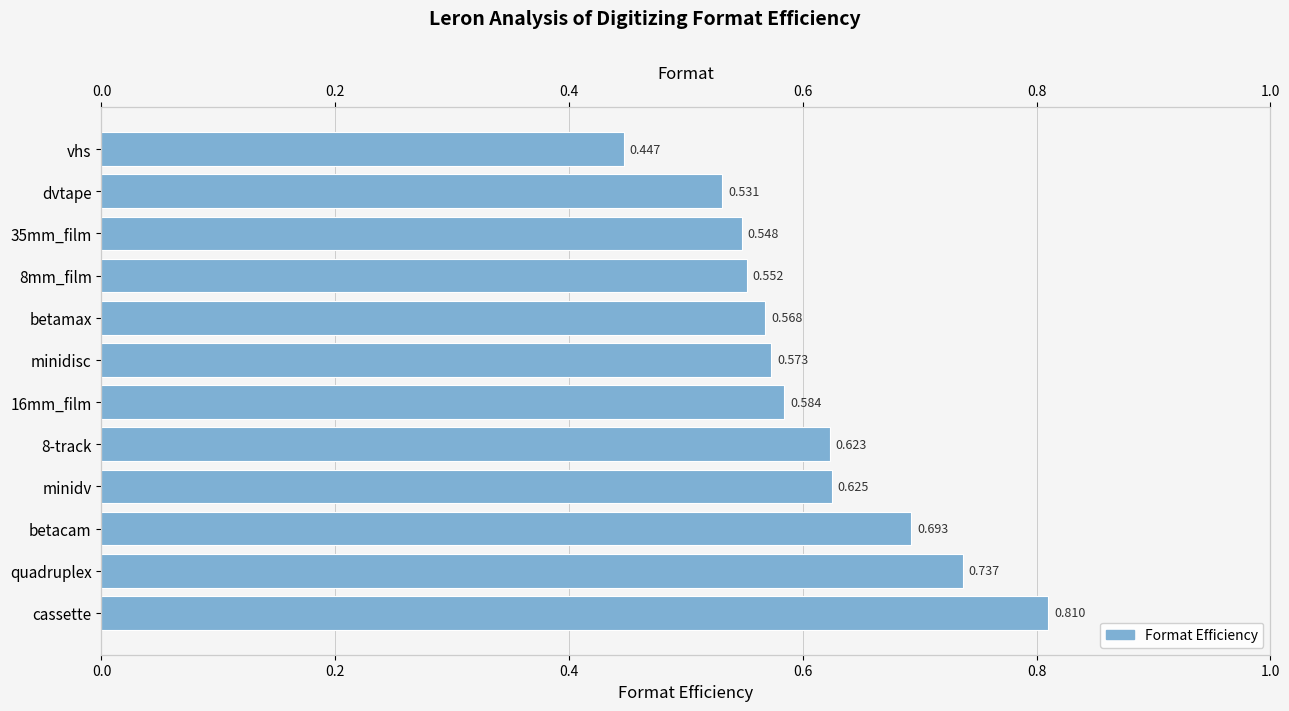

Reading left to right, extract all data points from this chart.

0.8	0.7	0.7	0.6	0.6	0.6	0.6	0.6	0.6	0.5	0.5	0.4